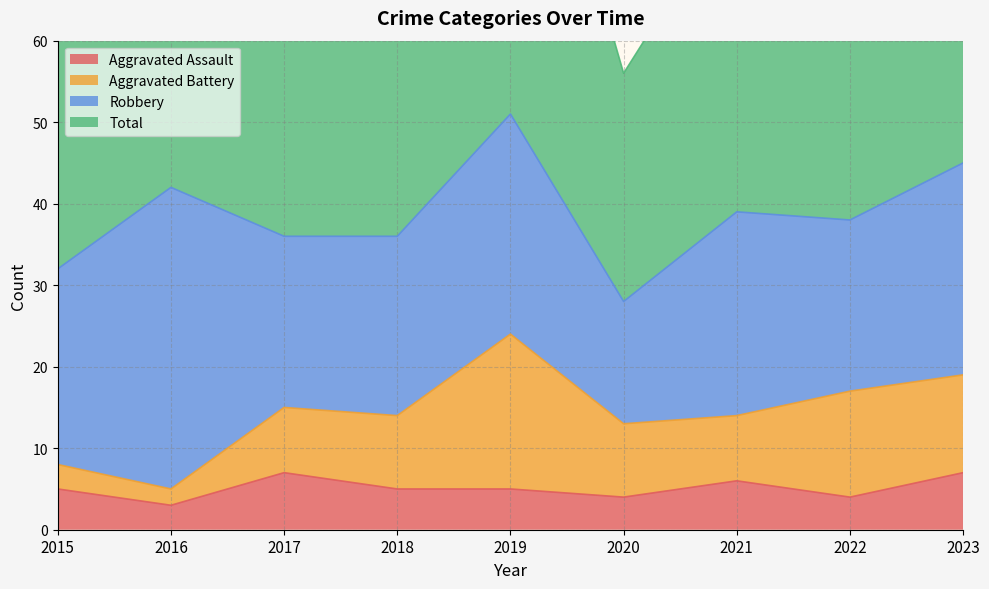

At which label does Aggravated Assault first exceed 5?

2017